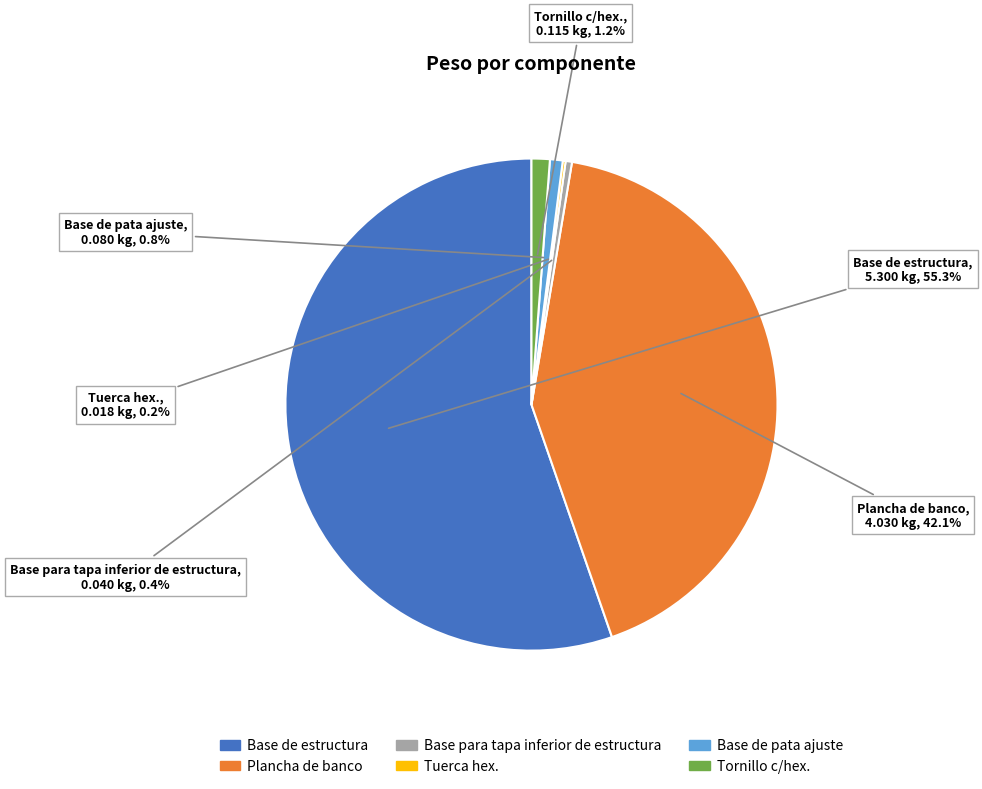

Do Base de pata ajuste and Base de estructura together represent more than half of the pie?

Yes